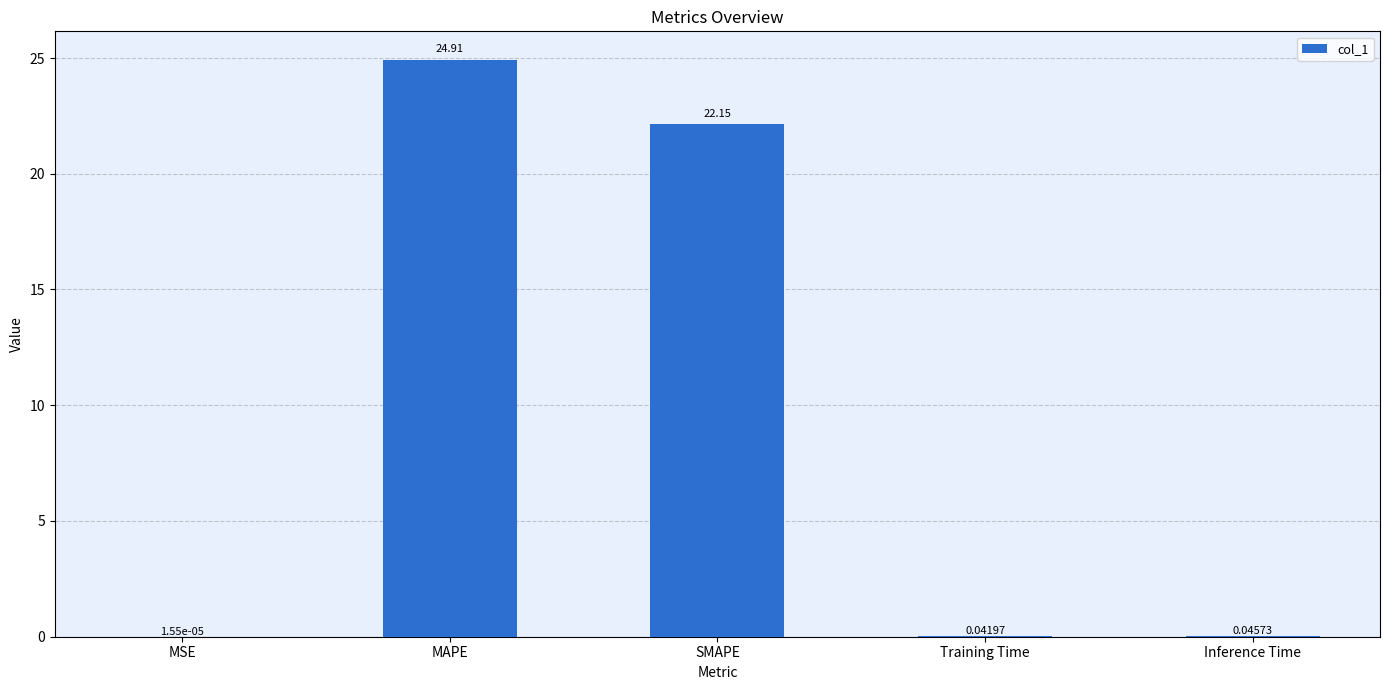

Where is the data nearest to the value 12?

SMAPE